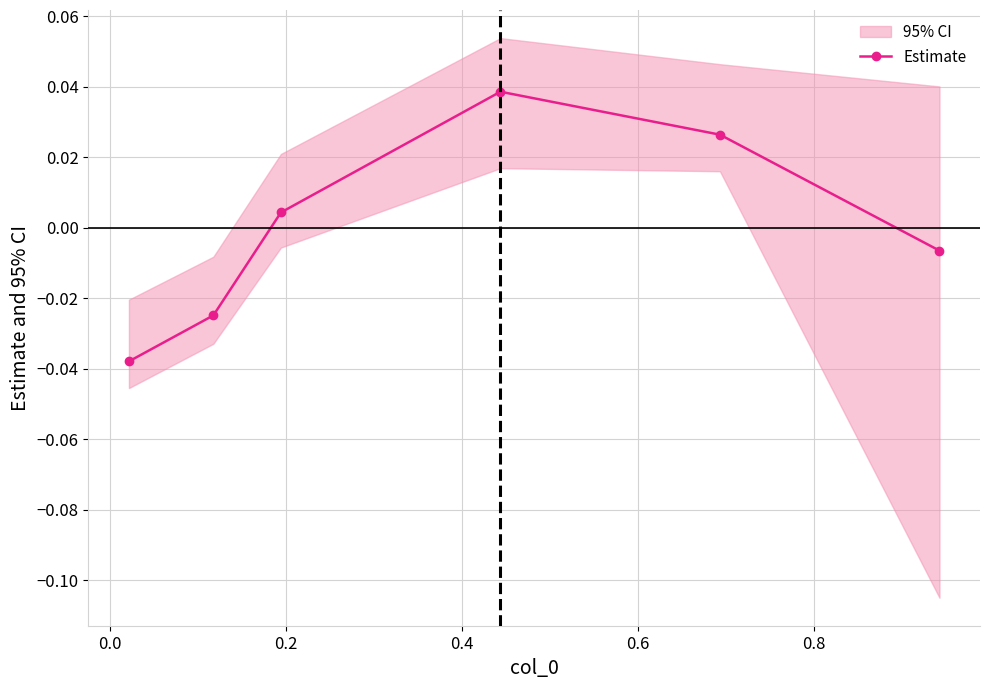

In Estimate, how many points are higher than both neighbors (excluding endpoints)?

1